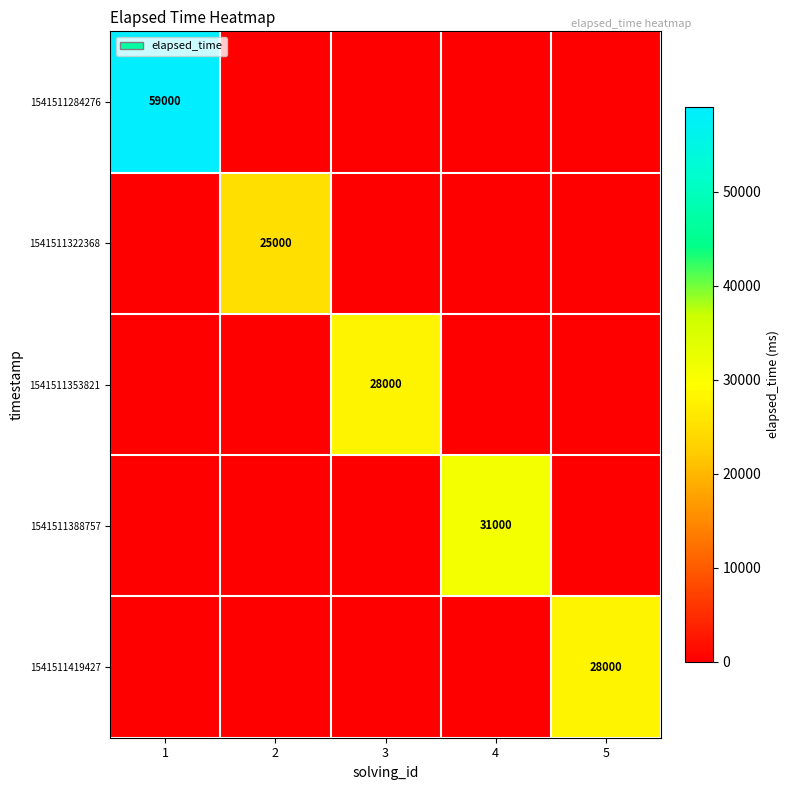

What is the total value across all series at 1?

59000